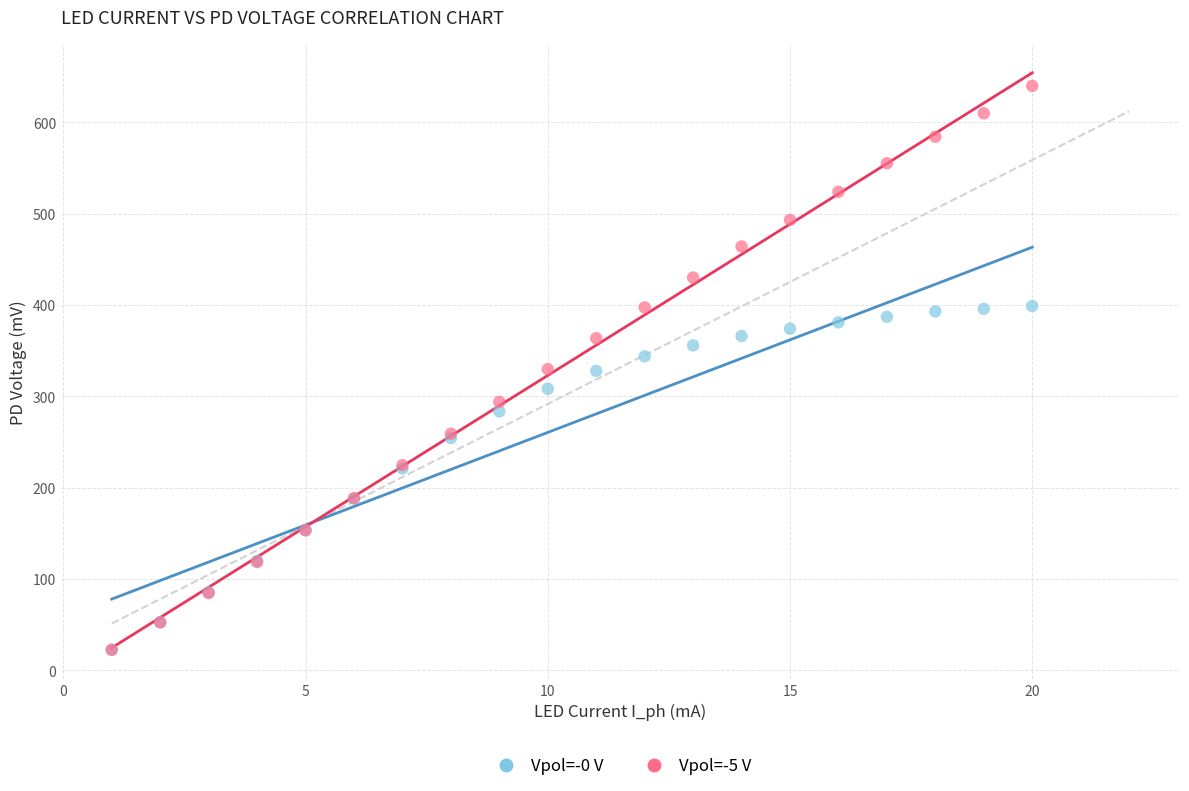

Which series has the largest Y range (max minus min)?

Vpol=-5 V